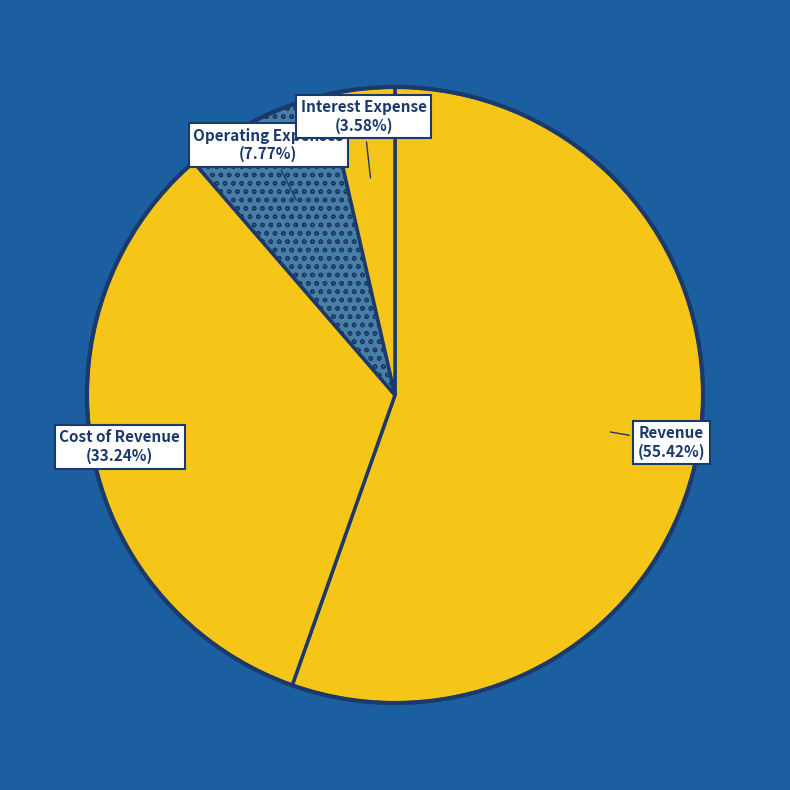

Is there any slice that represents more than half of the pie?

Yes